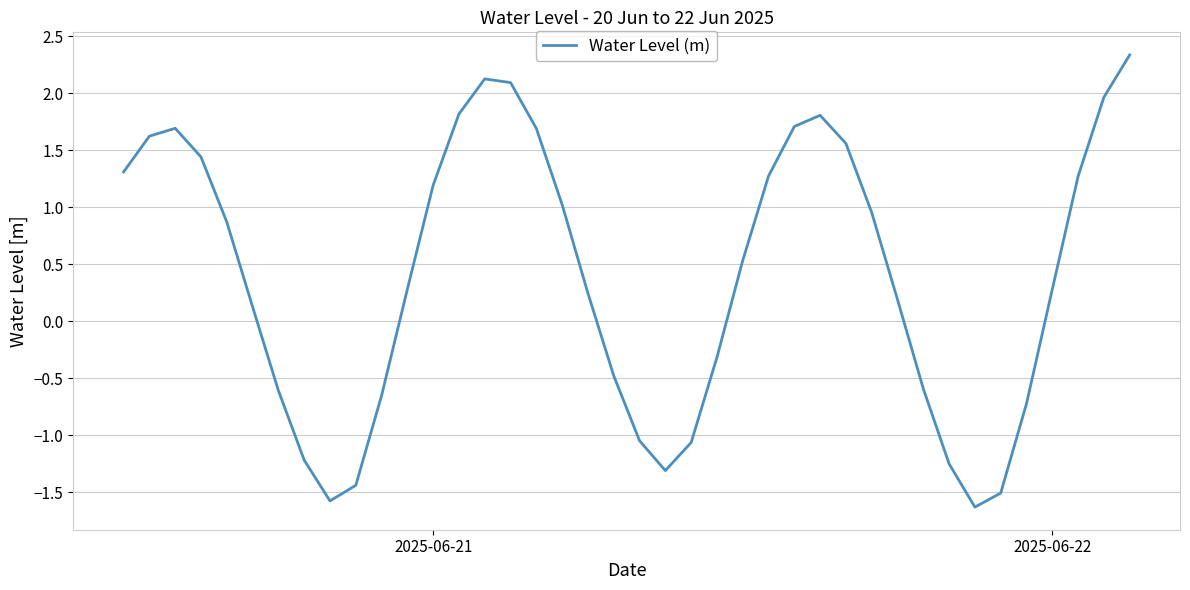

What is the difference between the maximum and minimum values?

4.0